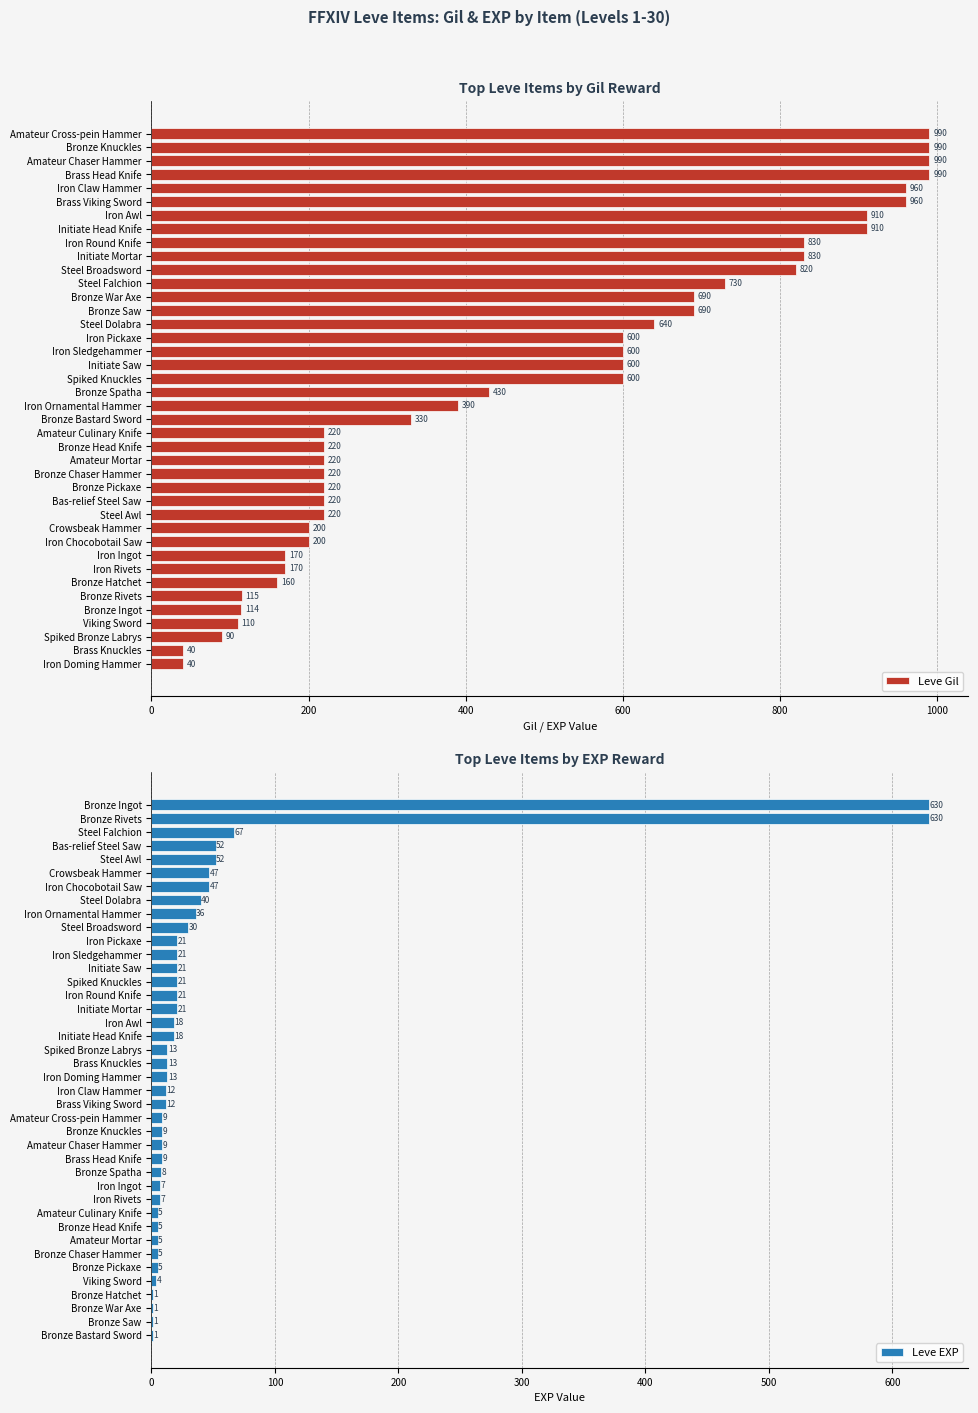

Is it true that Leve Gil equals 690 at Bronze Saw?

True